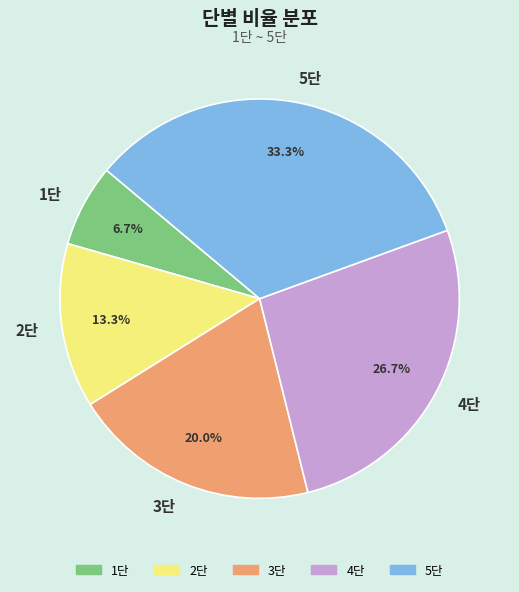

What is the largest slice in the pie chart?

5단